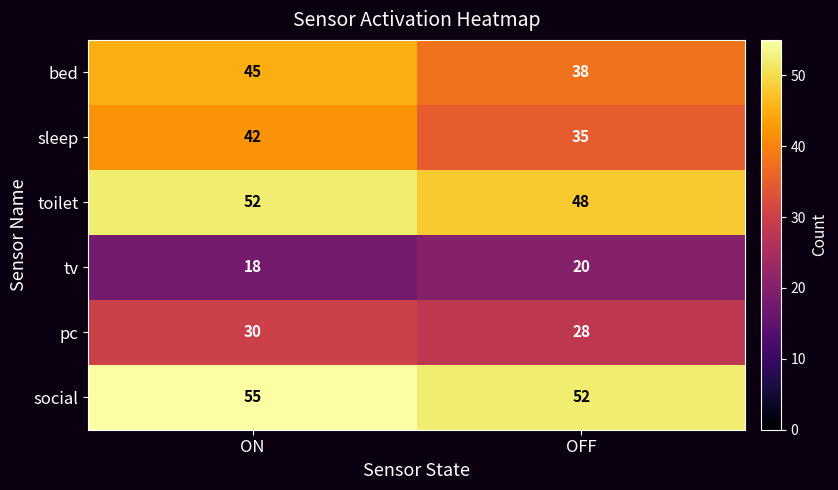

What is the spread (max minus min) of values at OFF?

32